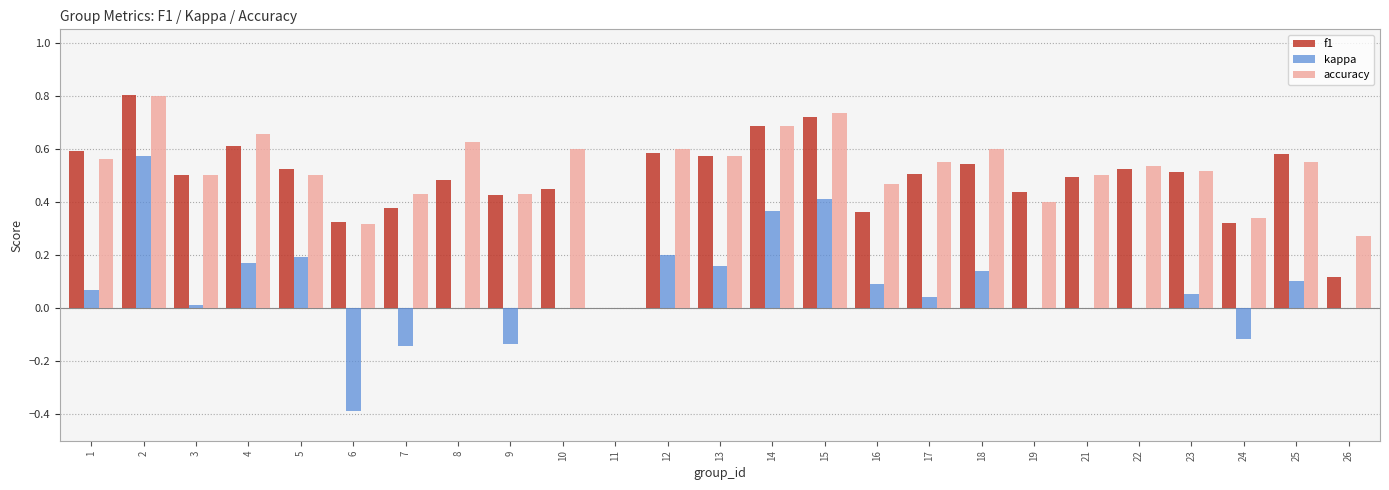

The value of kappa at 15 is 0.4. True or false?

True